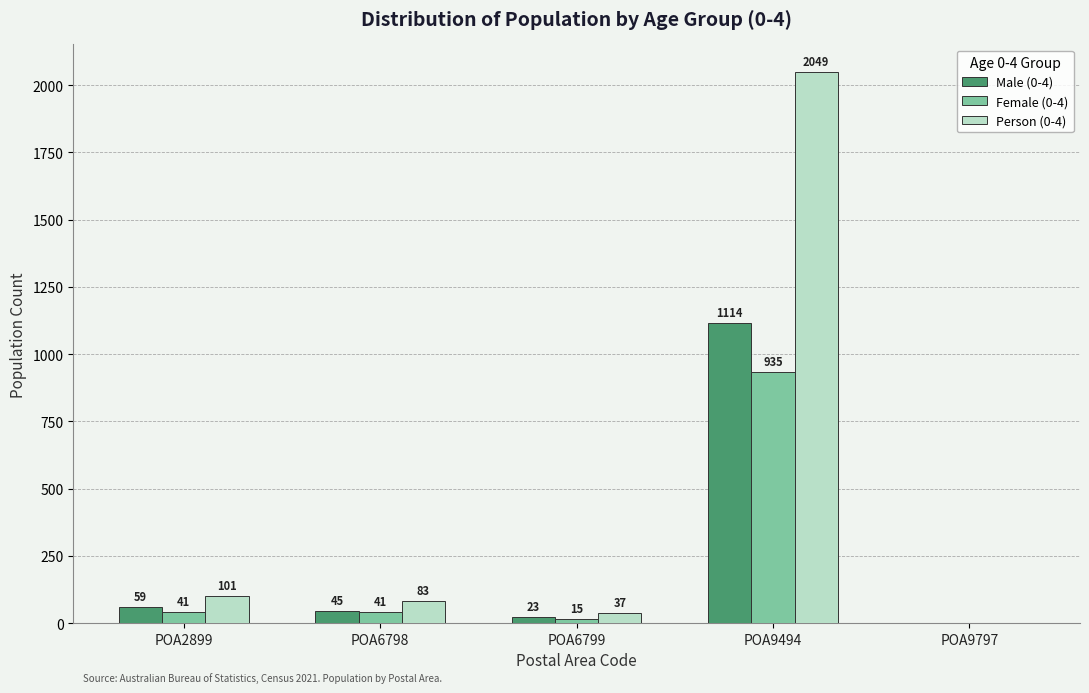

Are the bars grouped side by side (vs. stacked)?

Yes